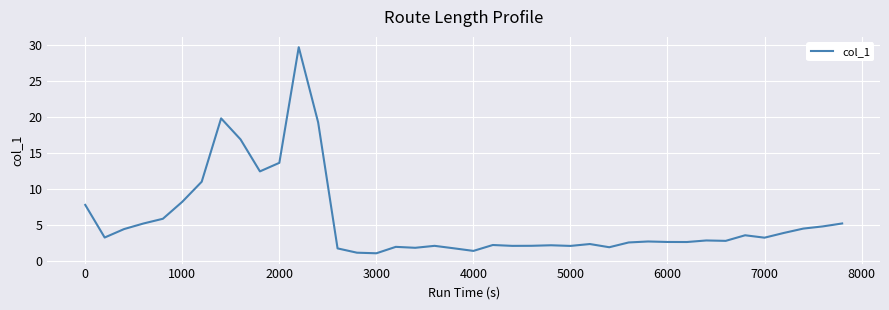

What is the maximum value shown in the chart?

29.7